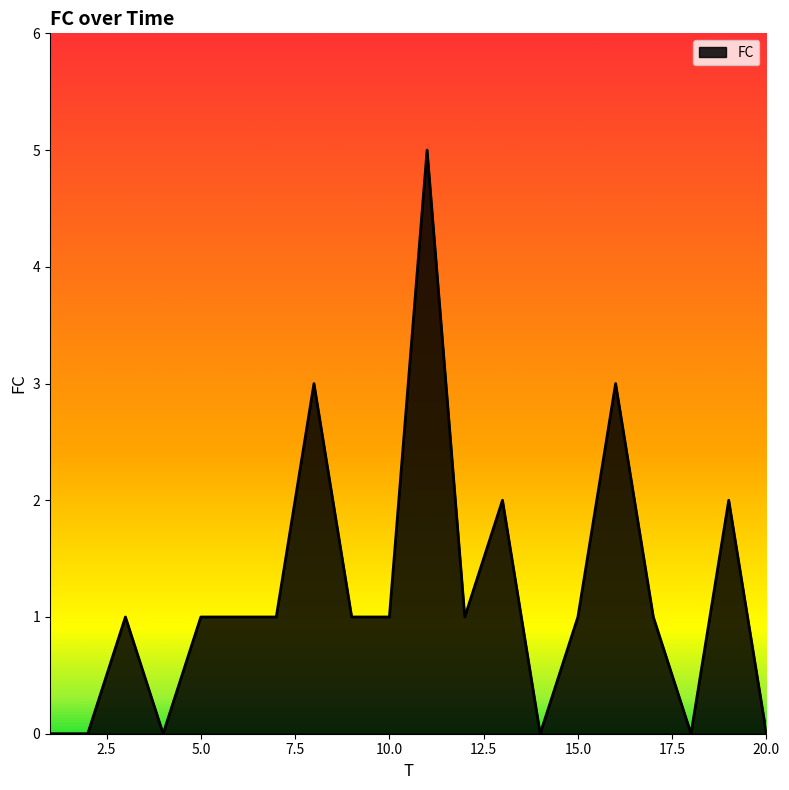

List the labels in order of value, smallest first.

1, 2, 4, 14, 18, 20, 3, 5, 6, 7, 9, 10, 12, 15, 17, 13, 19, 8, 16, 11